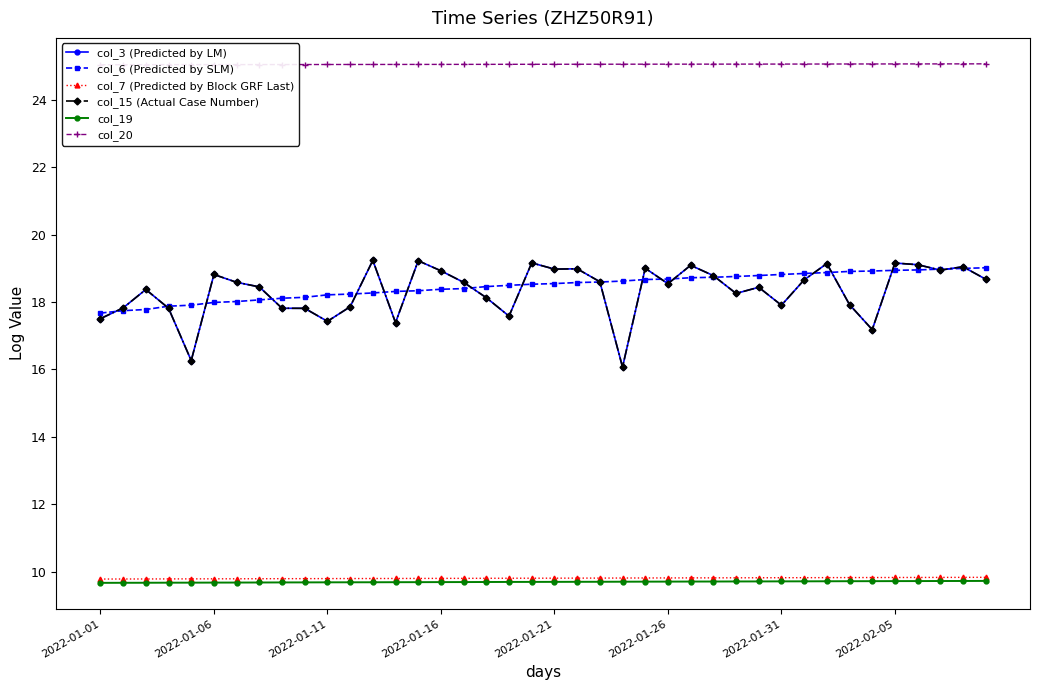

Where is col_7 (Predicted by Block GRF Last) nearest to the value 9?

2022-01-01